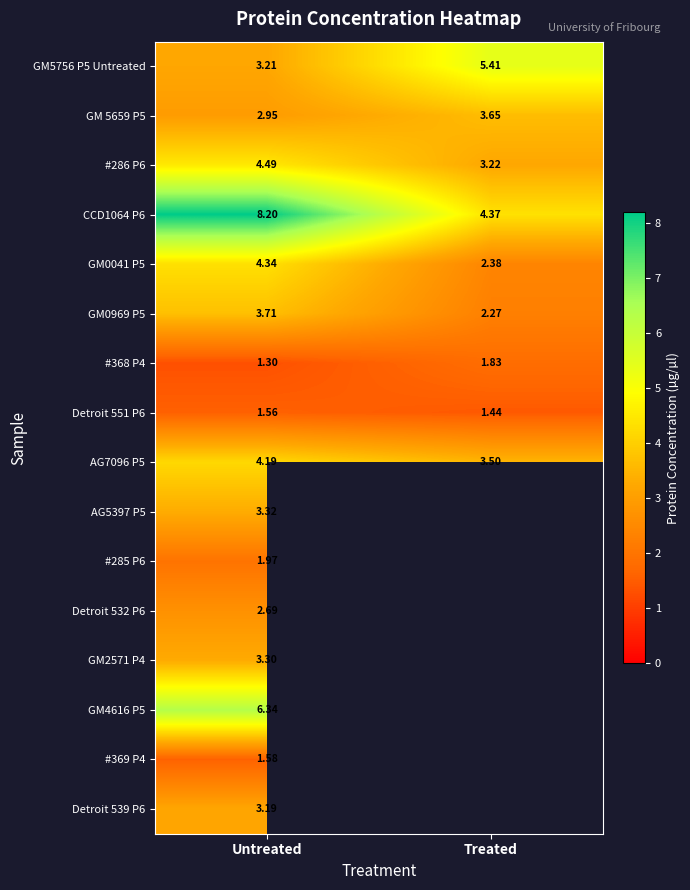

Is the value of CCD1064 P6 at Treated greater than the value of GM0041 P5 at Untreated?

Yes